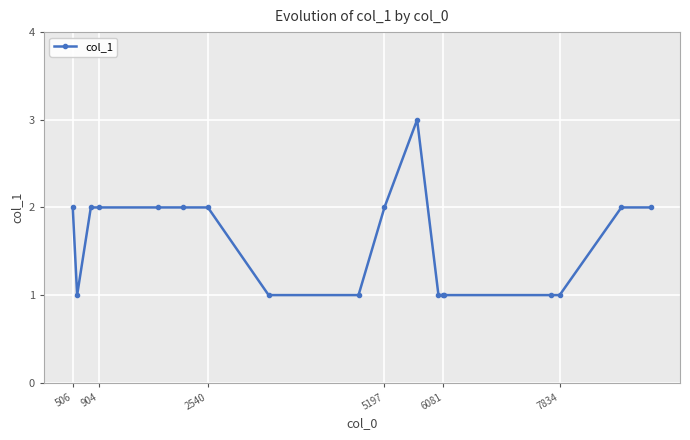

True or false: there are more than 0 points higher than both neighbors.

True